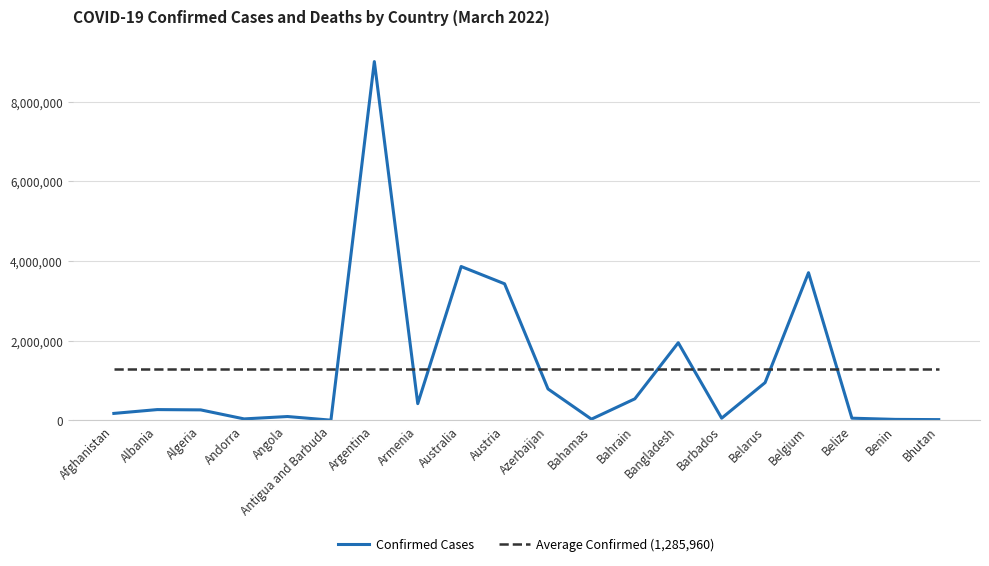

How many times do Average Confirmed (1,285,960) and Confirmed Cases cross each other?

8